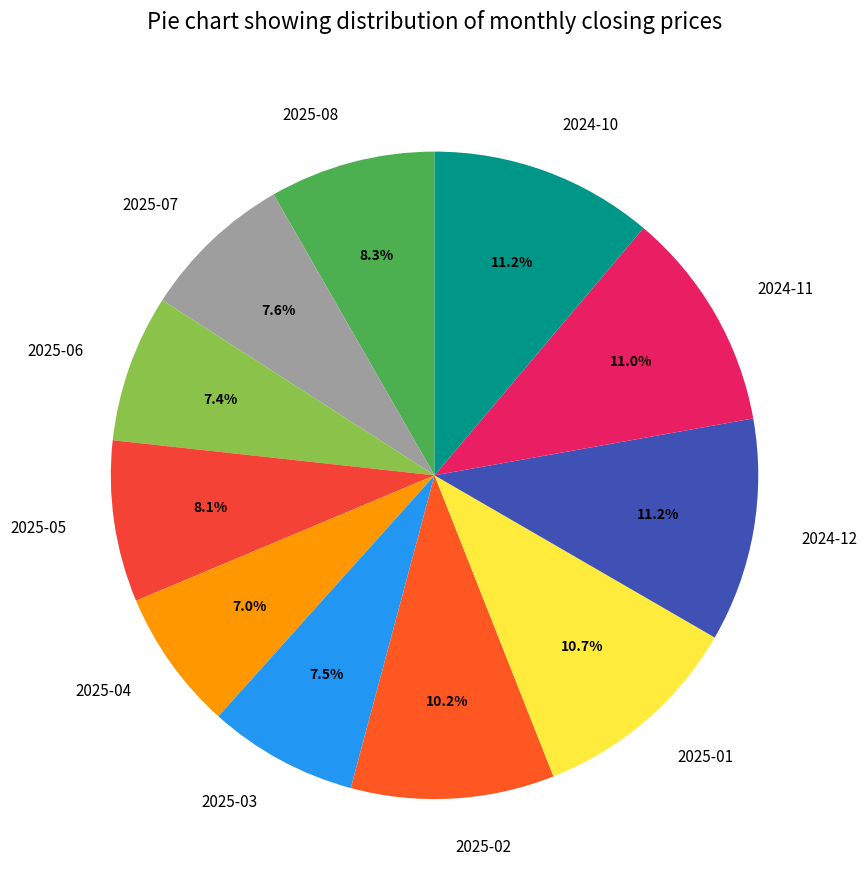

To the nearest percent, what is the average slice percentage?

9%